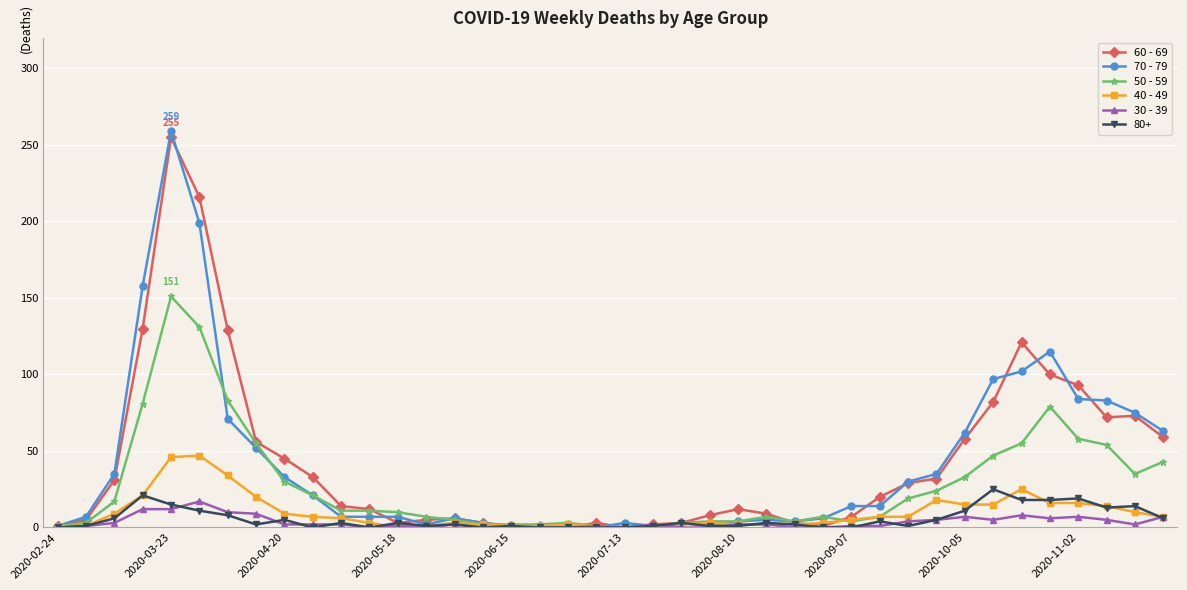

True or false: 30 - 39 has more than 0 interior local peaks.

True